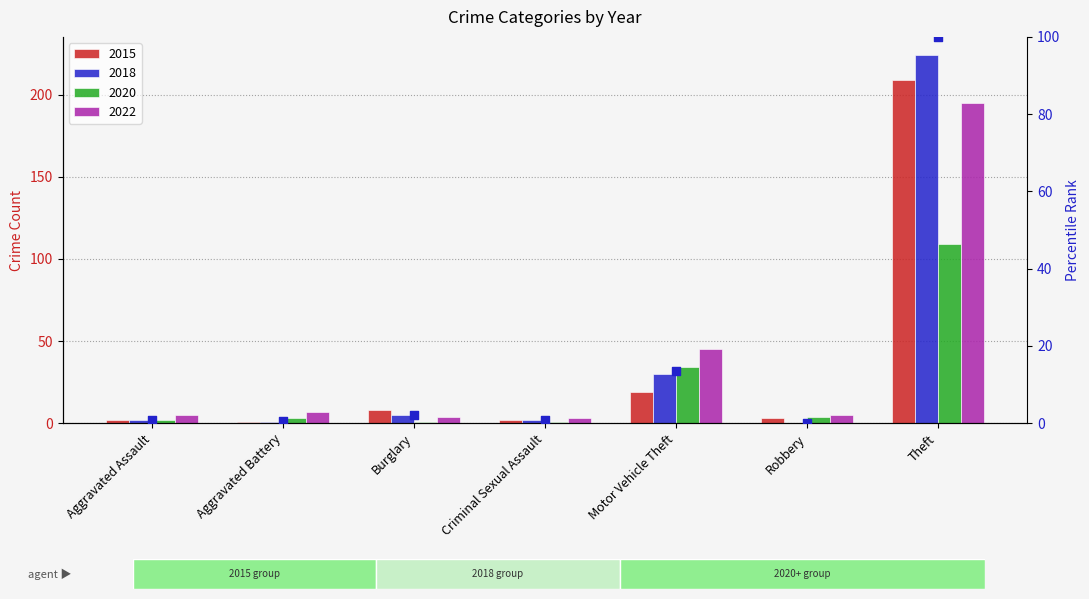

Which has a higher value, Theft or Aggravated Battery?

Theft